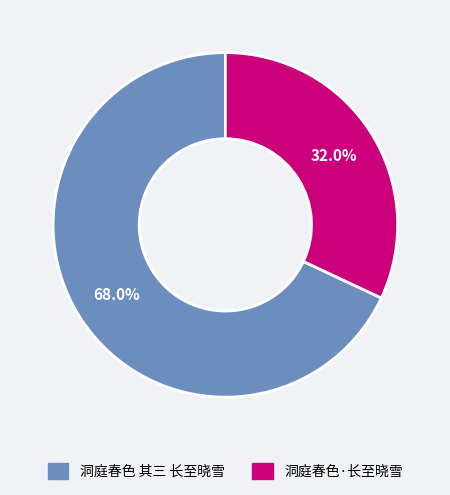

Is it true that 洞庭春色·长至晓雪 is 20% of the pie?

False